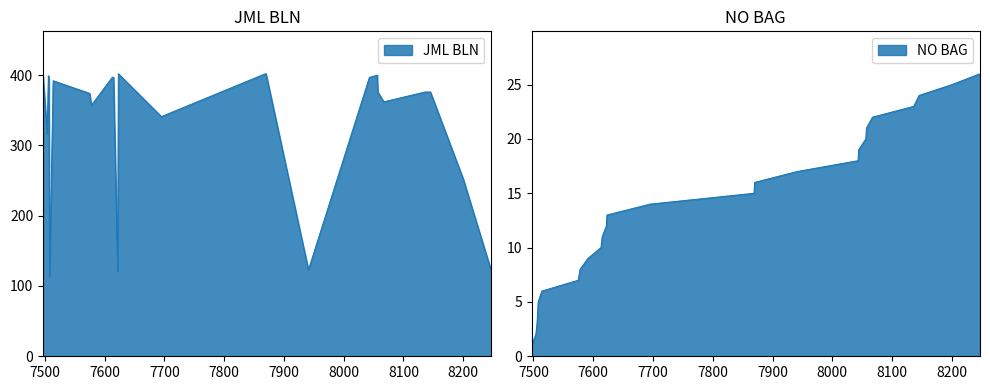

What is the sum of the NO BAG values at 7504 and 8145?

26